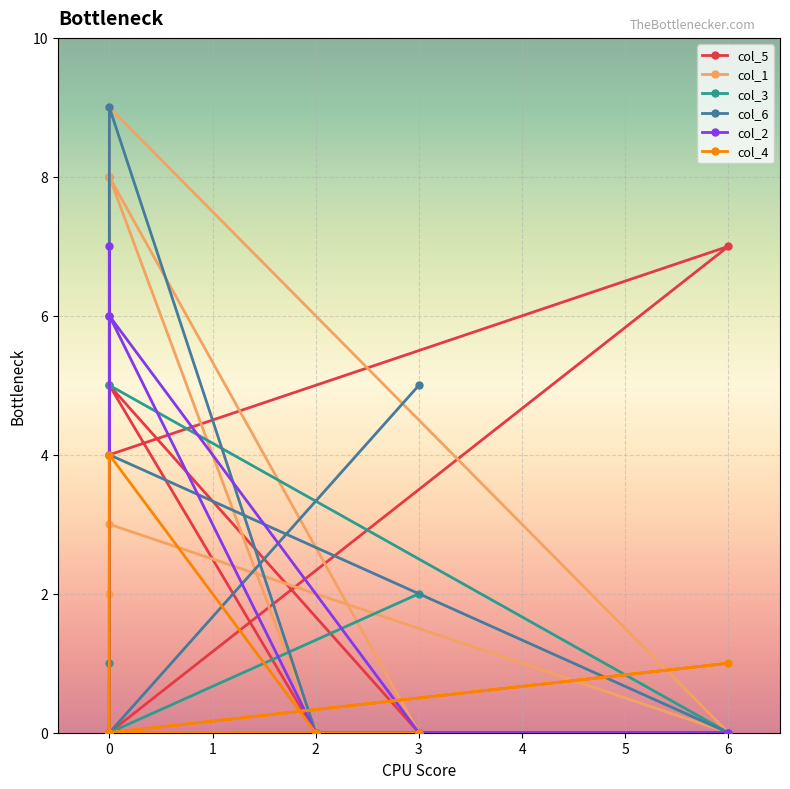

At 0, list the series in order from largest to smallest.

col_1, col_2, col_5, col_3, col_6, col_4